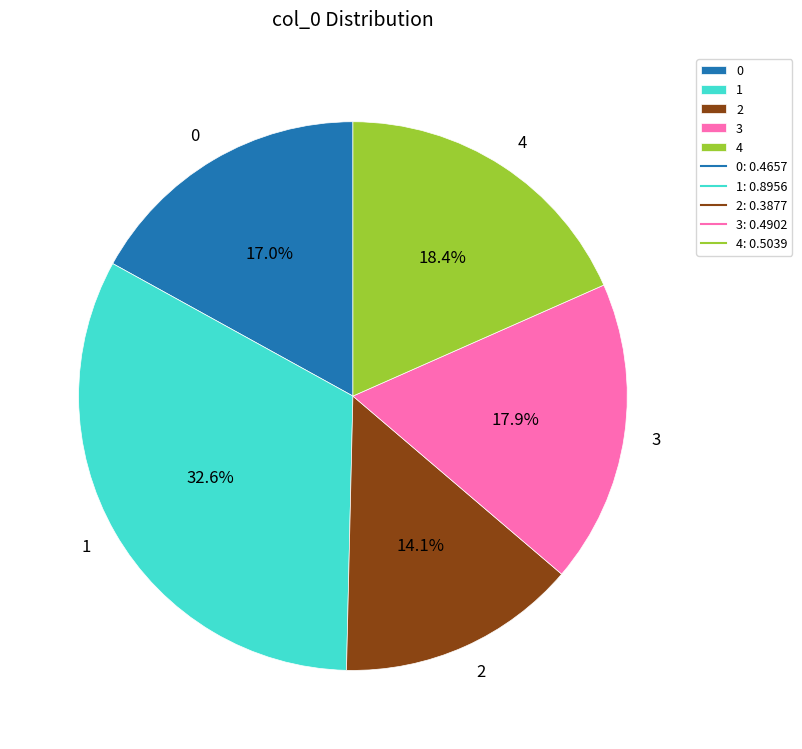

Does 2 represent more than half of the total?

No